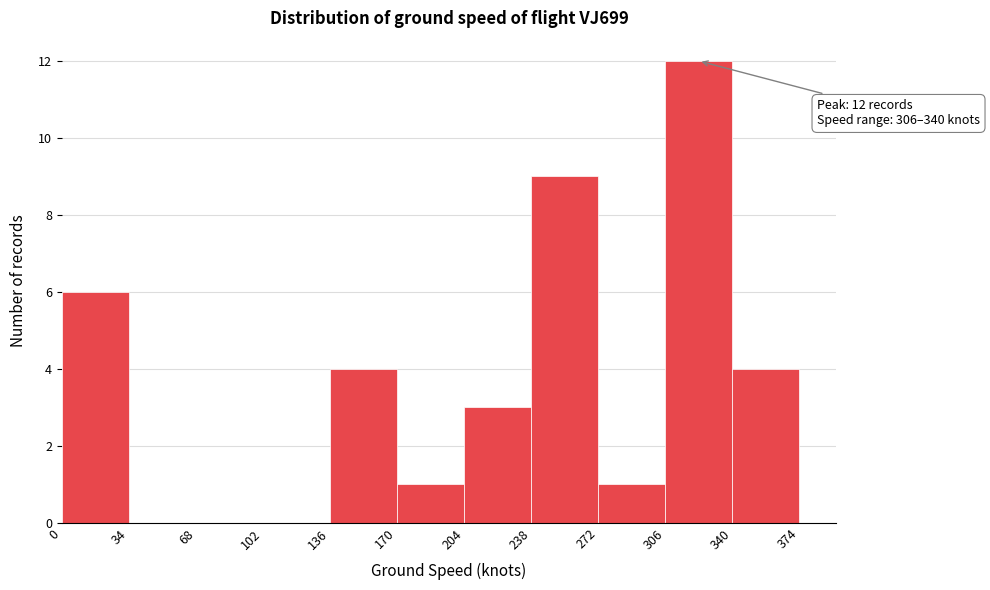

Over which range of the x-axis is the bar tallest?

306 to 340